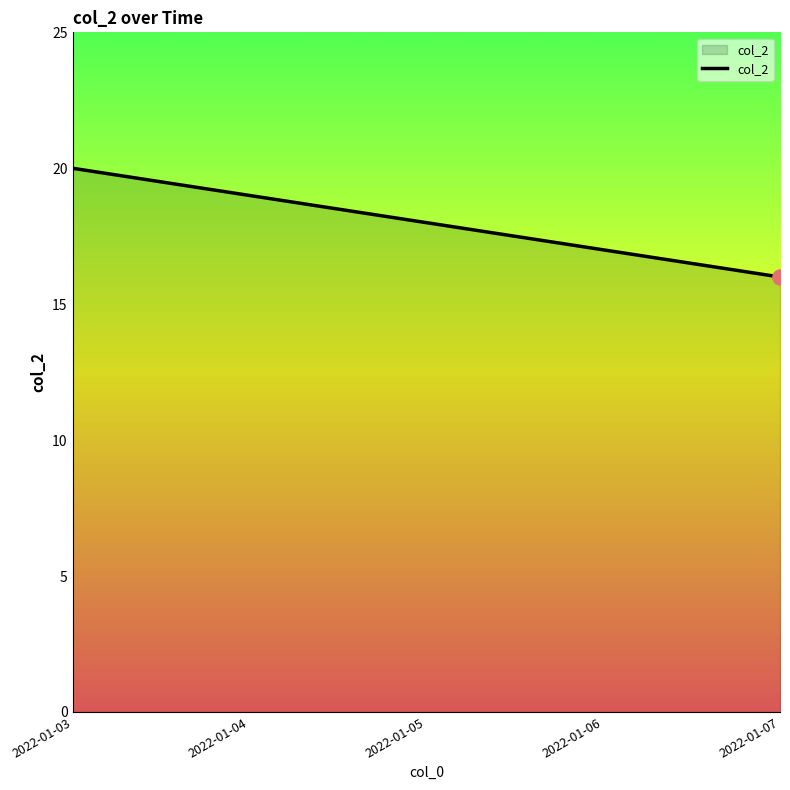

What is the change in value from 2022-01-04 to 2022-01-07?

-3